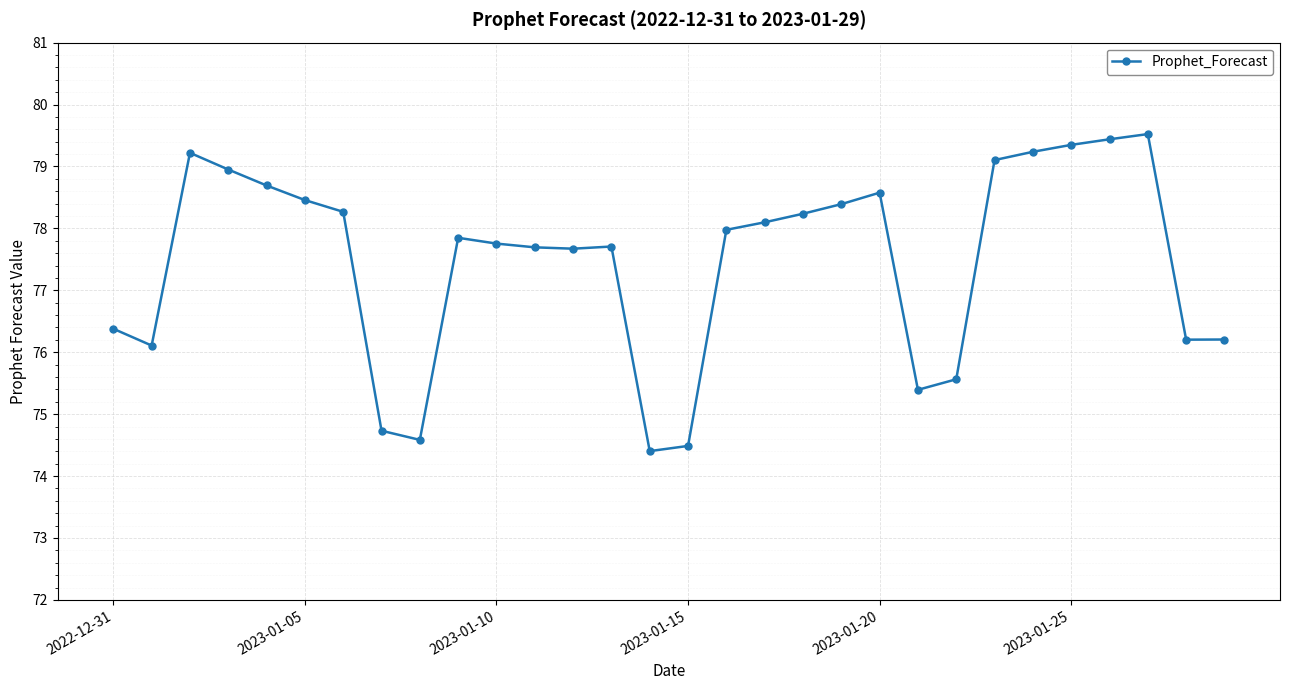

What is the greatest value displayed?

79.5